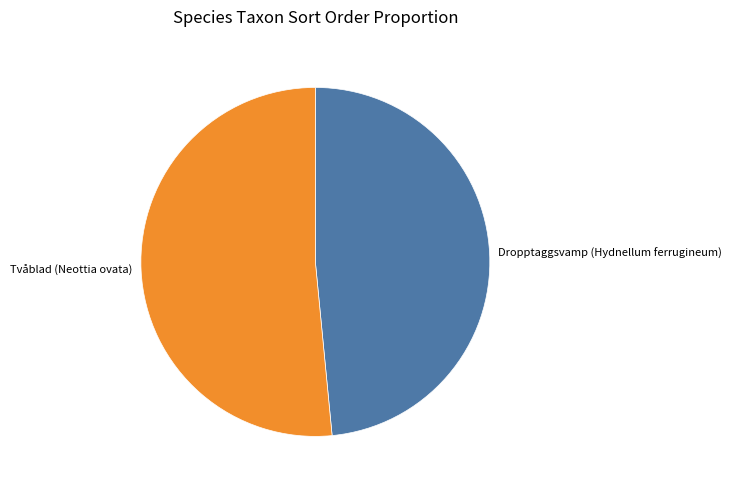

Rank the categories by value from highest to lowest.

Tvåblad (Neottia ovata), Dropptaggsvamp (Hydnellum ferrugineum)